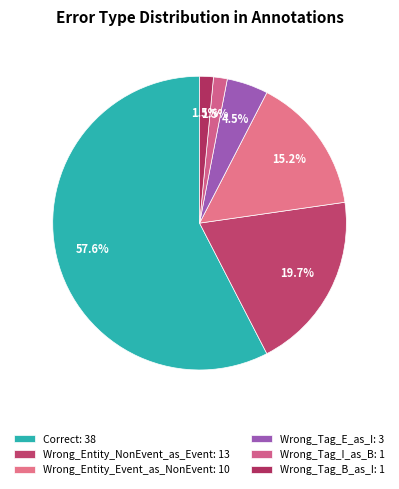

Does Wrong_Tag_E_as_I account for over 50% of the chart?

No